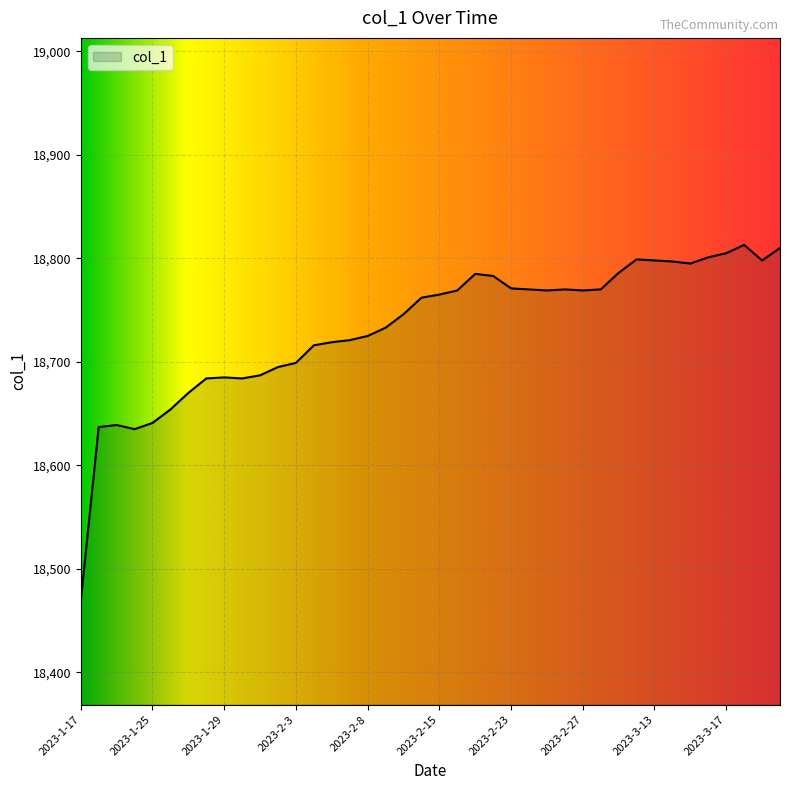

Does the chart display data point markers on the line(s)?

No